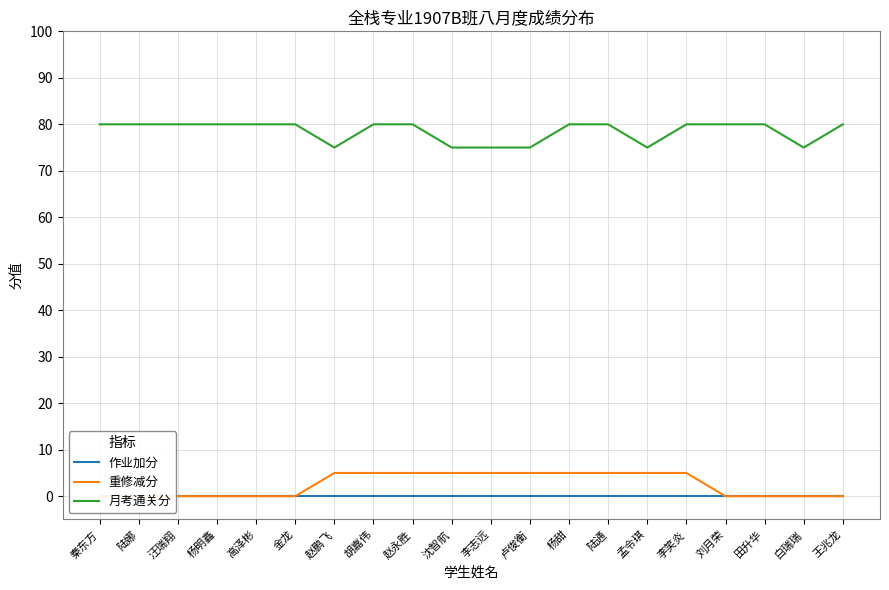

What is the total value across all series at 陆娜?

80